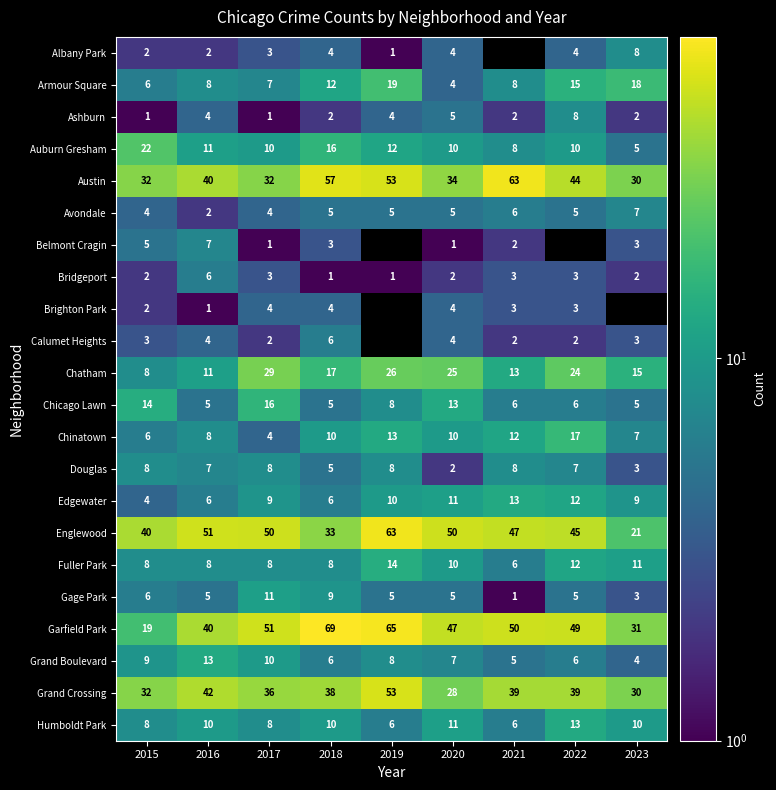

List the labels in order of Garfield Park value, largest first.

2018, 2019, 2017, 2021, 2022, 2020, 2016, 2023, 2015